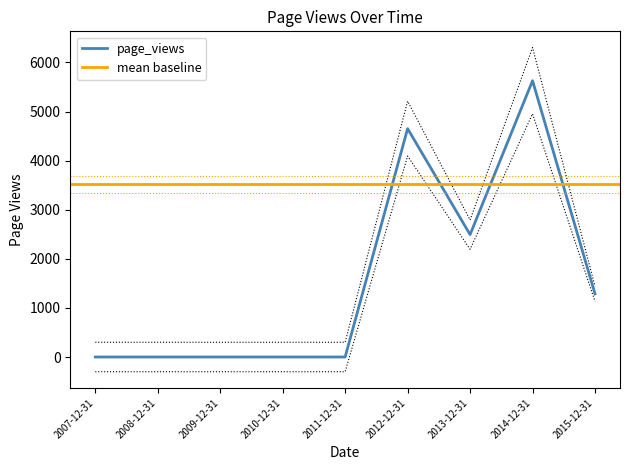

At which category does the chart reach its minimum across all series?

2007-12-31